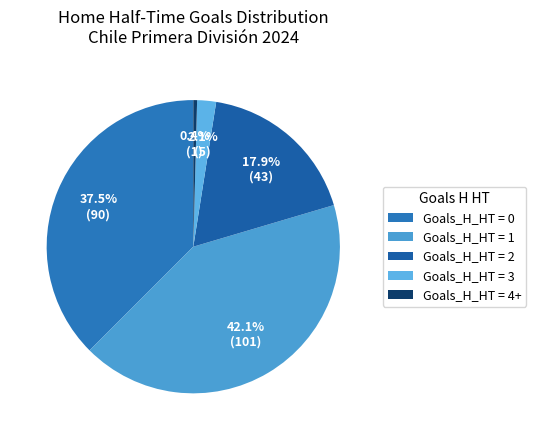

Count the number of slices in the pie.

5